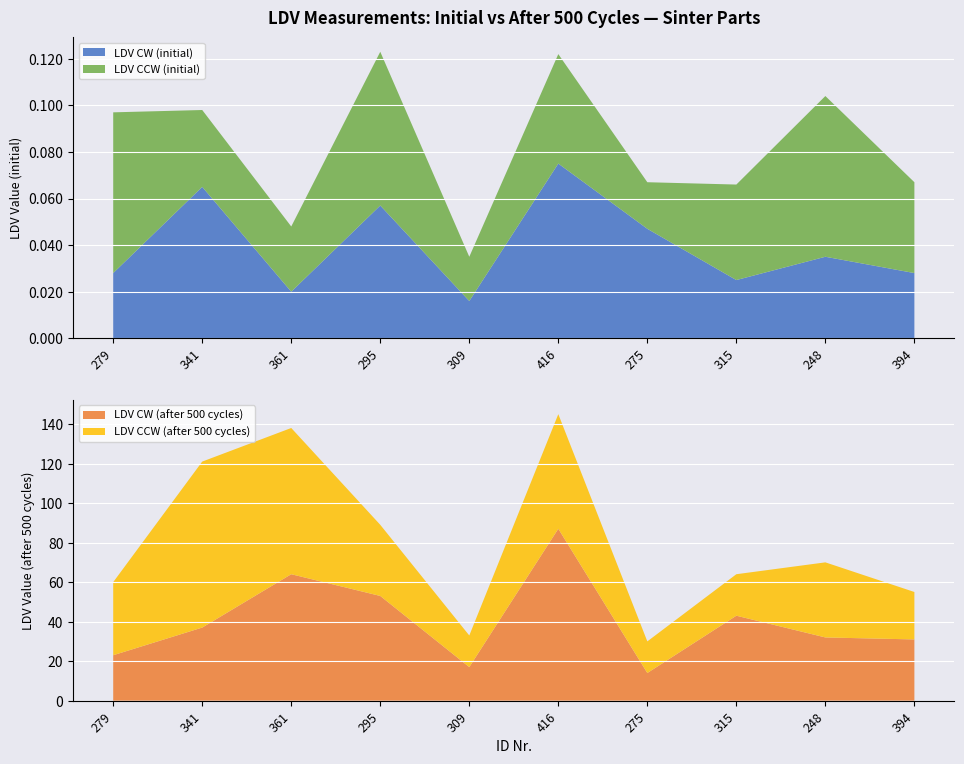

Reading left to right, list all the values displayed in this chart.

LDV CW (initial): 0.0	0.1	0.0	0.1	0.0	0.1	0.0	0.0	0.0	0.0
LDV CCW (initial): 0.1	0.0	0.0	0.1	0.0	0.0	0.0	0.0	0.1	0.0
LDV CW (after 500): 23.0	37.0	64.0	53.0	17.0	87.0	14.0	43.0	32.0	31.0
LDV CCW (after 500): 37.0	84.0	74.0	36.0	16.0	58.0	16.0	21.0	38.0	24.0